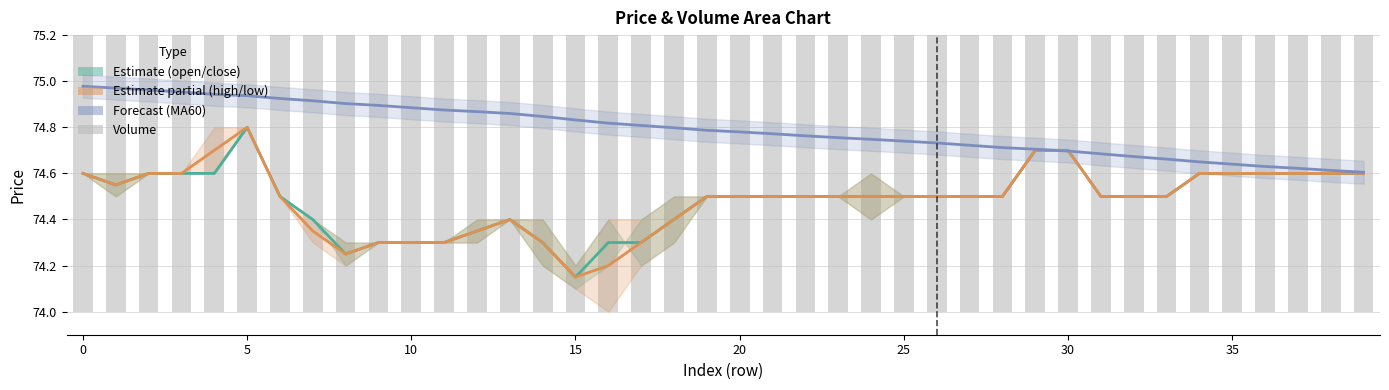

What is the label of the 40th bar from the left?

39